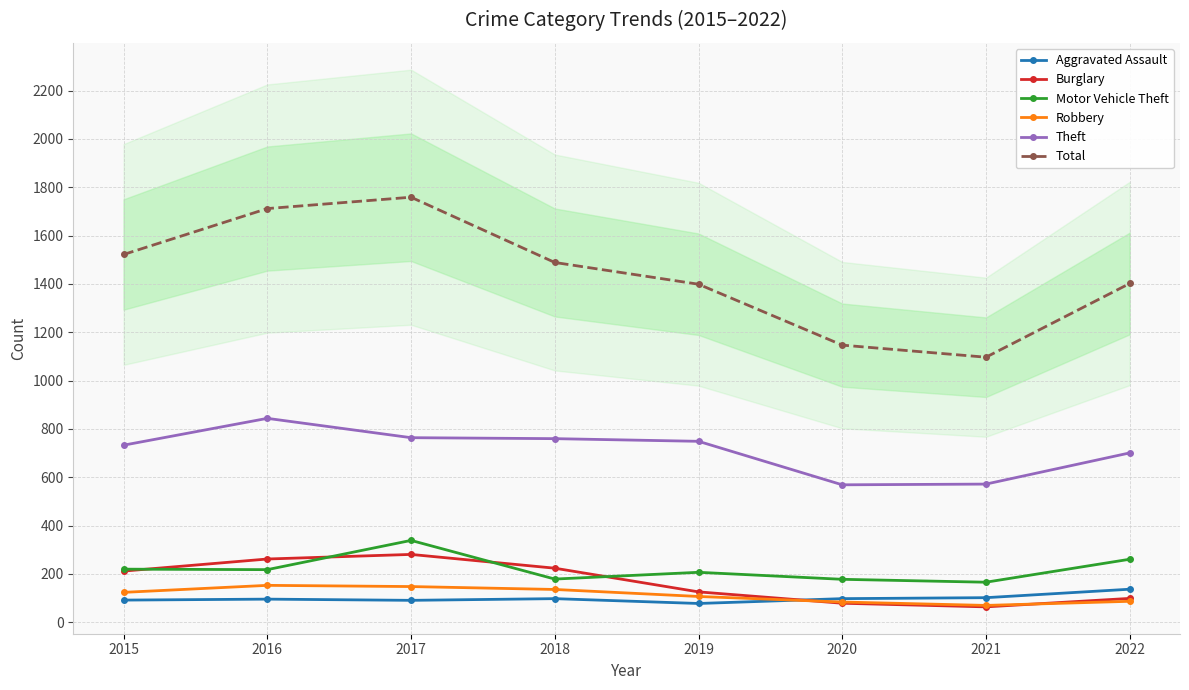

True or false: Total and Motor Vehicle Theft intersect in this chart.

False